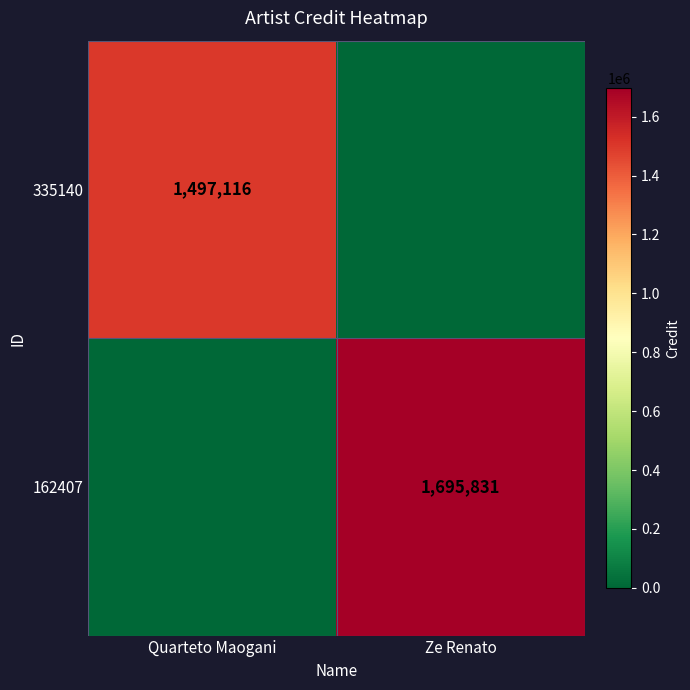

The value of 162407 at Ze Renato is 1695831. True or false?

True